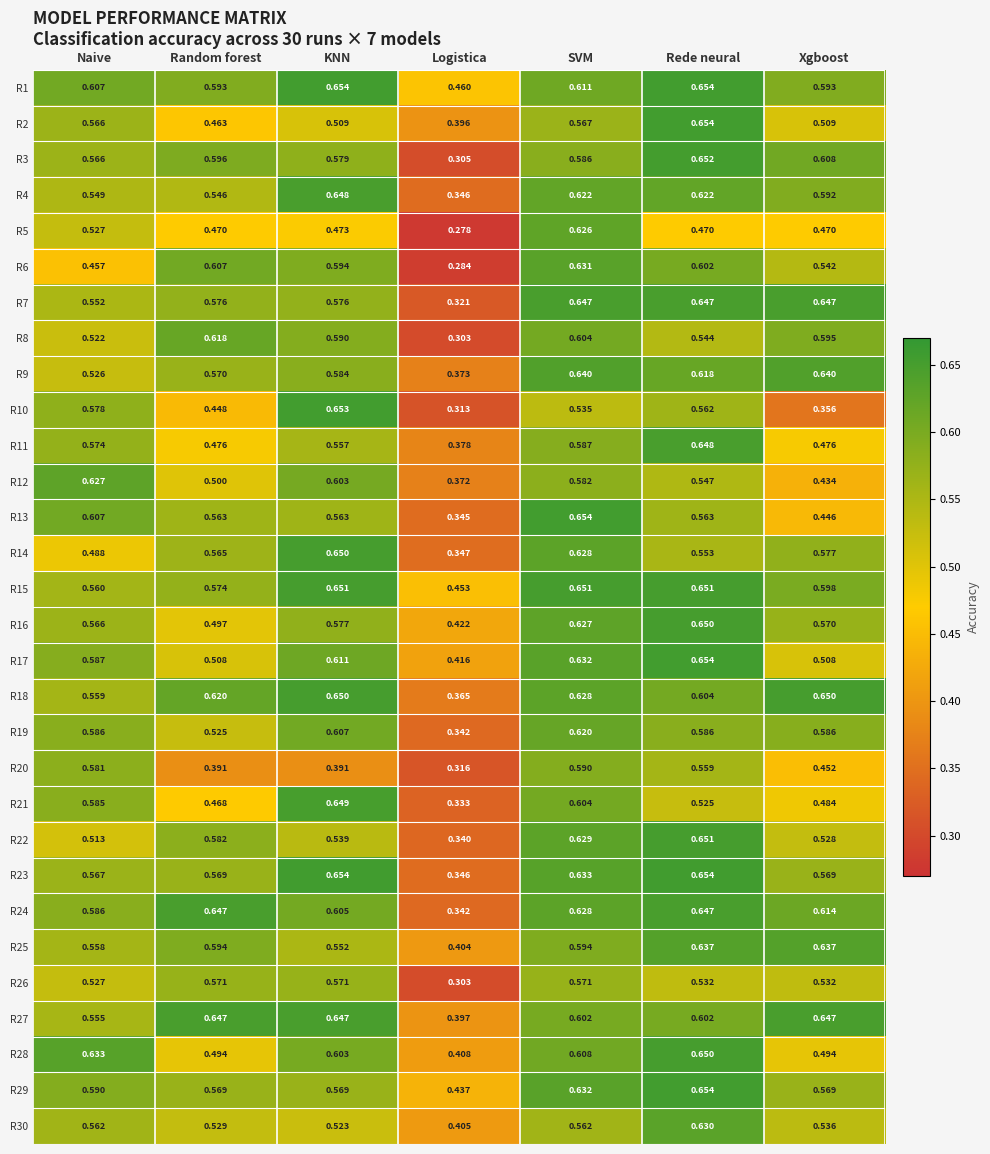

Is the value of R2 at Random forest greater than the value of R11 at Rede neural?

No